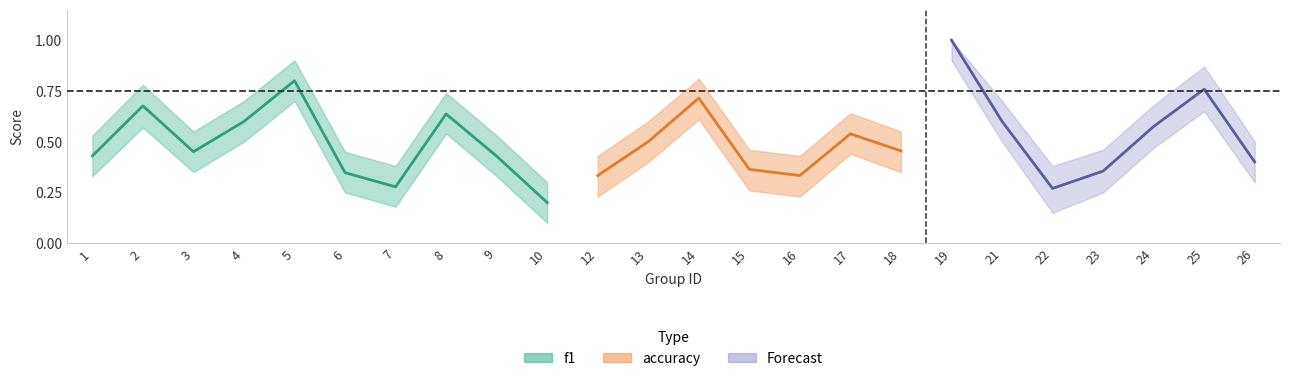

What is the value of the f1 point at the 20th from the left?

0.3